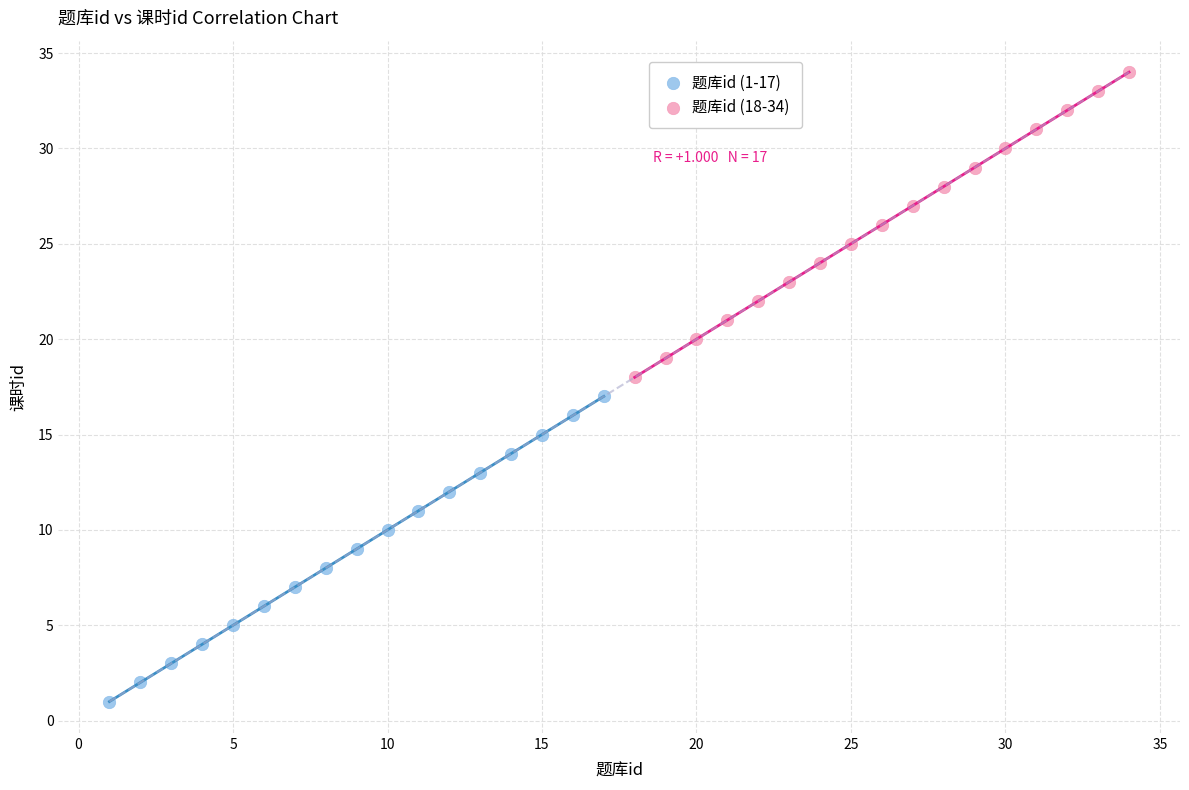

What are all the series names shown in the legend?

题库id (1-17), 题库id (18-34)